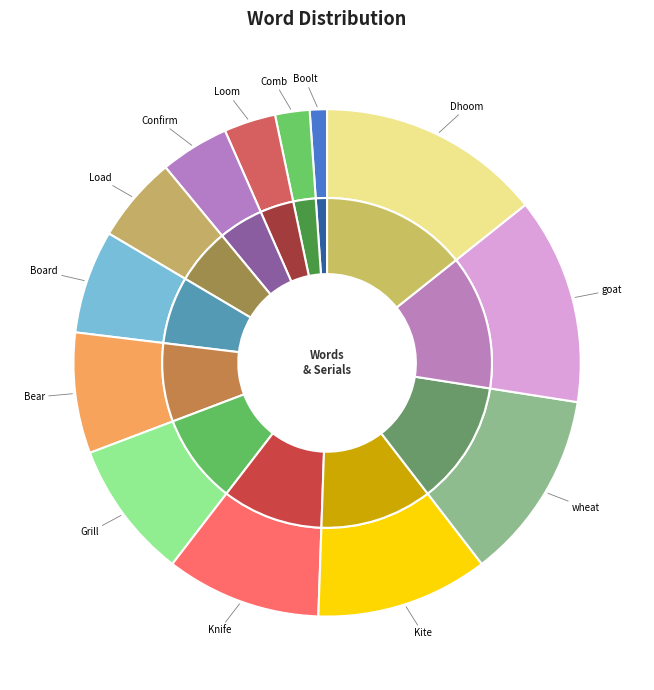

How many slices are in this pie chart?

13